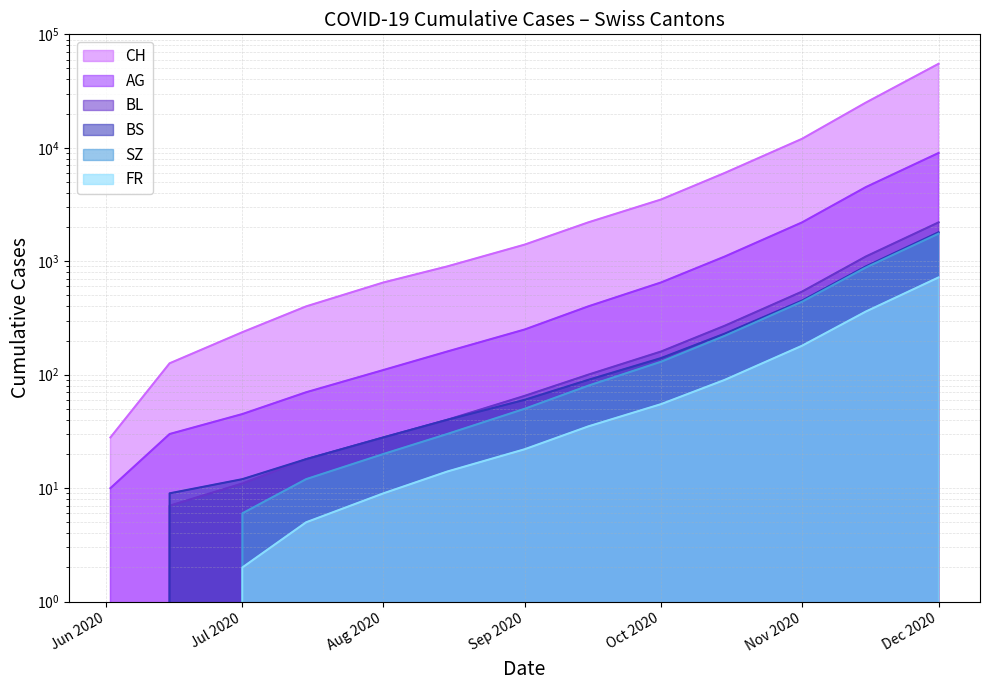

How many series are shown in this chart?

6